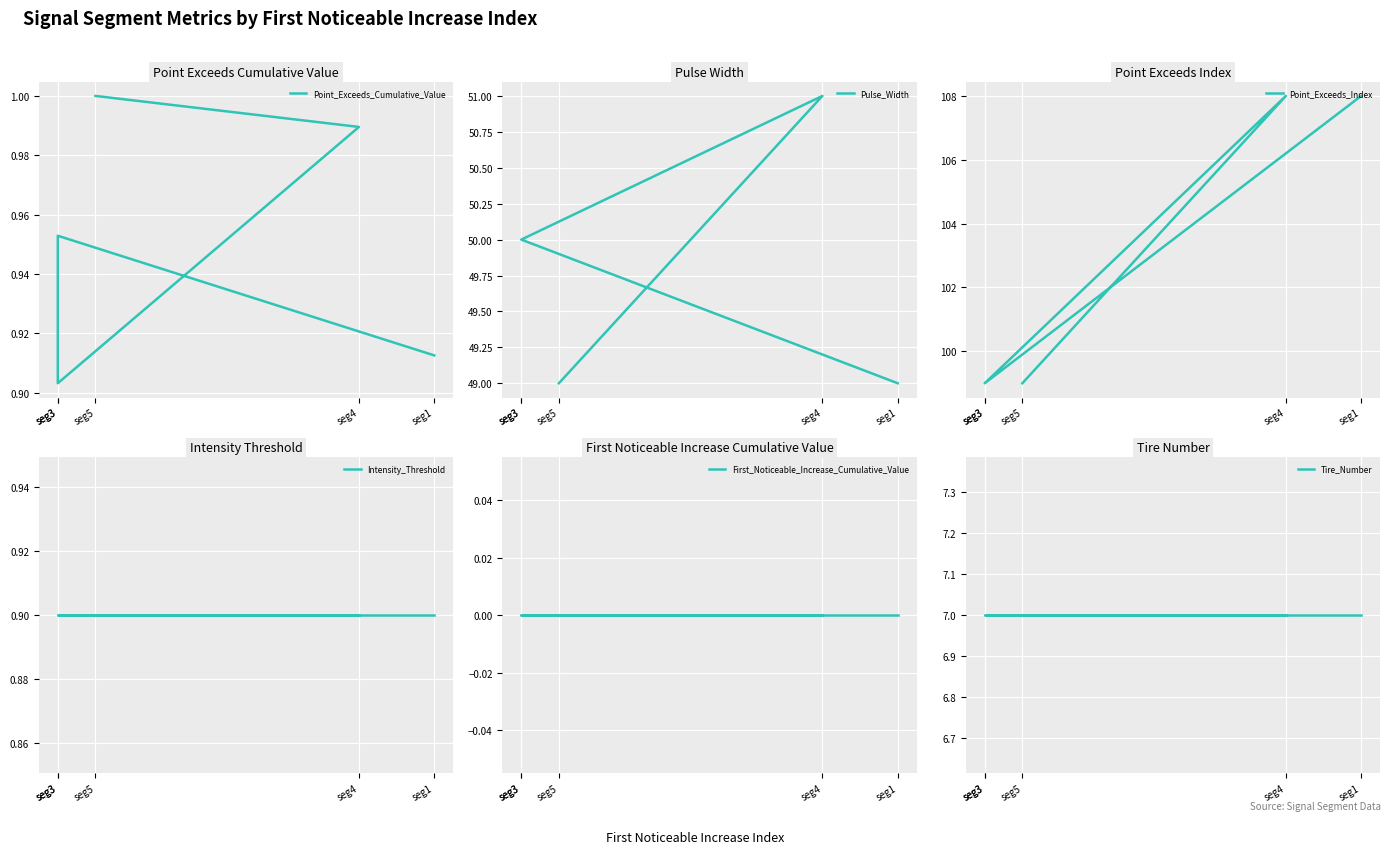

What is the sum of all Pulse_Width values?

249.0